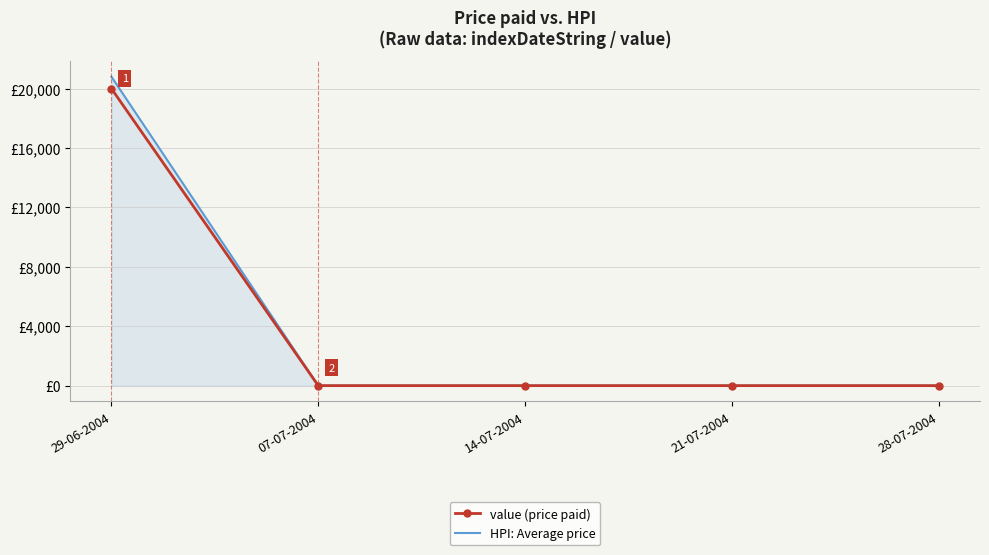

True or false: value (price paid) and HPI: Average price cross at least once.

False